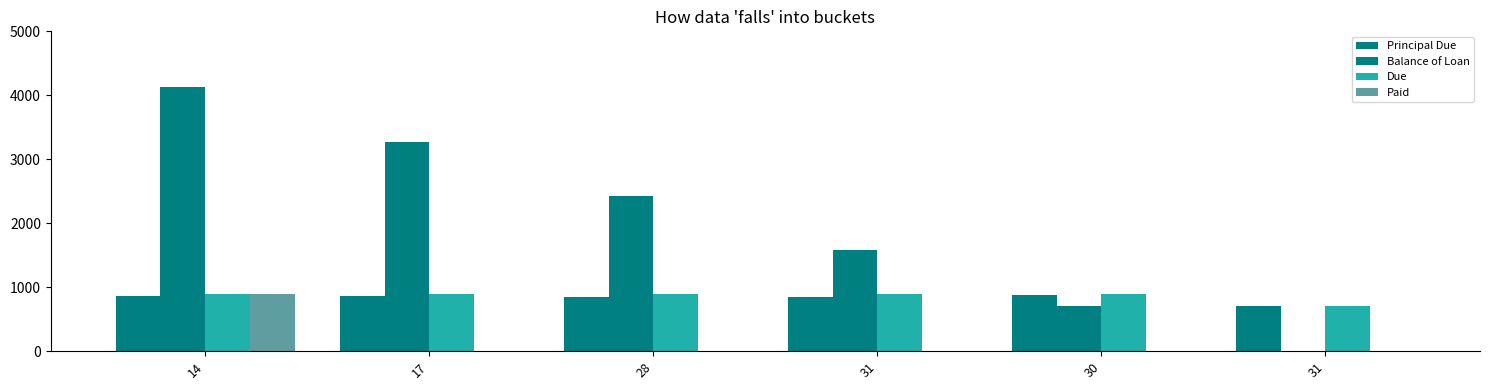

What is the sum of all Principal Due values?

5000.0